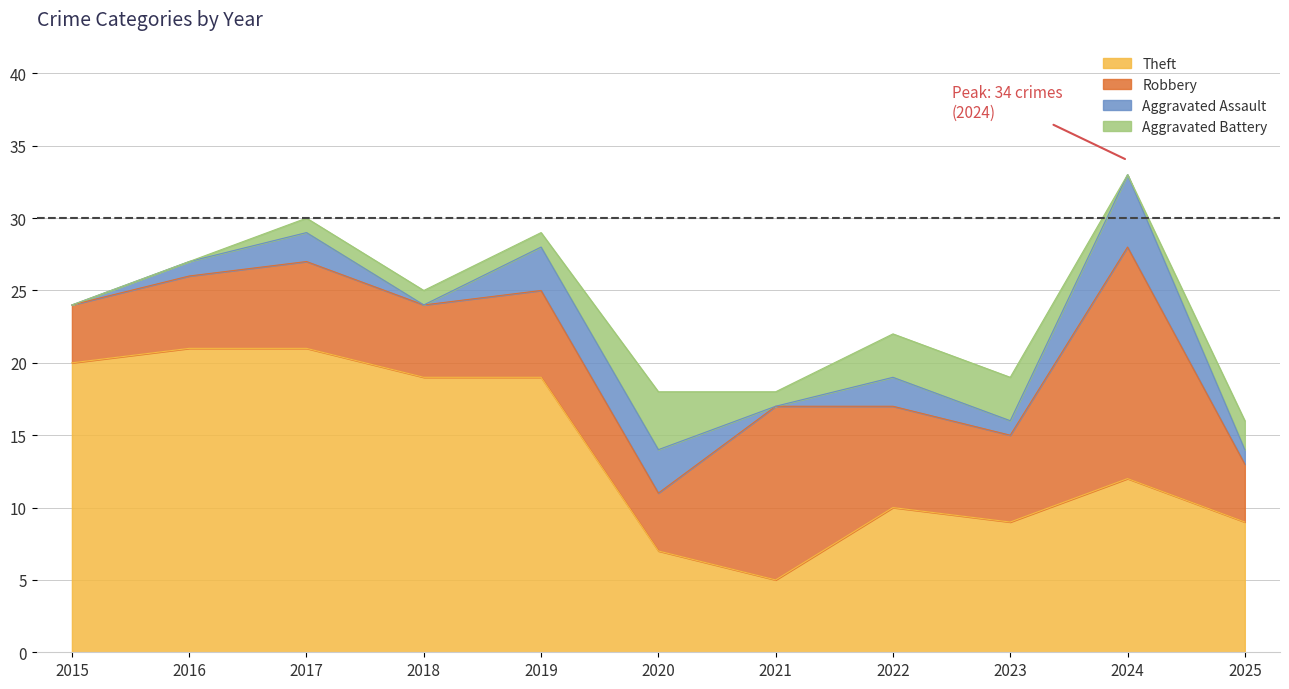

What is the sum of the Aggravated Assault values at 2025 and 2015?

1